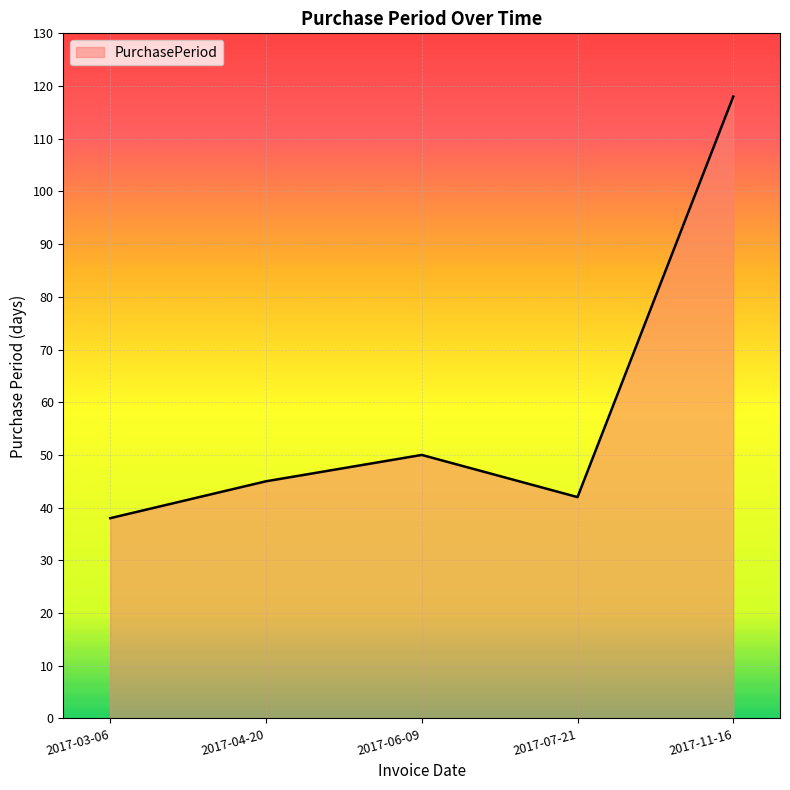

What is the difference between the values at 2017-07-21 and 2017-03-06?

4